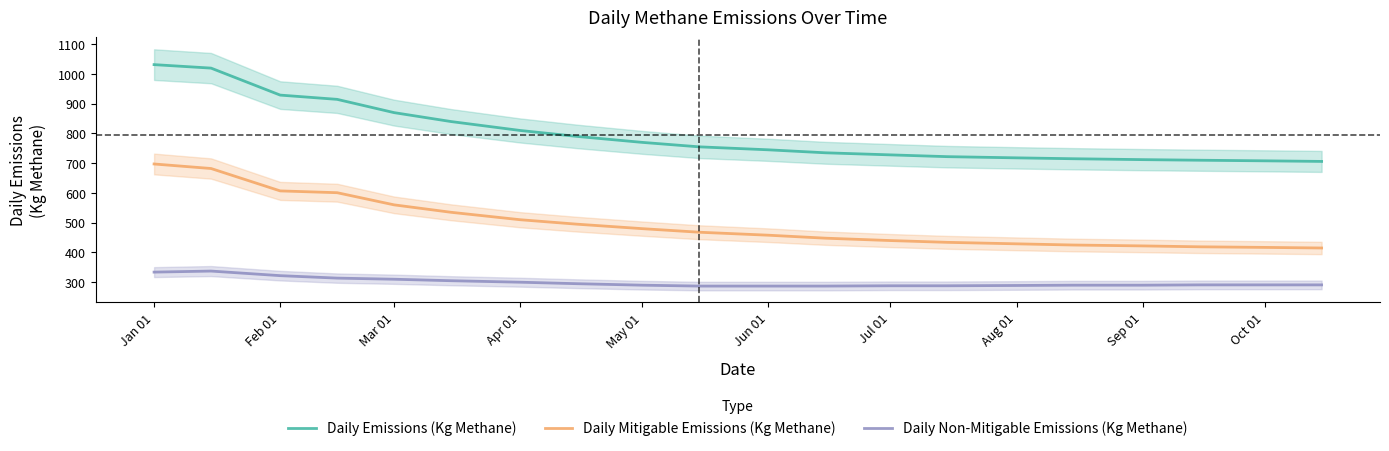

True or false: Daily Emissions (Kg Methane) and Daily Mitigable Emissions (Kg Methane) cross at least once.

False